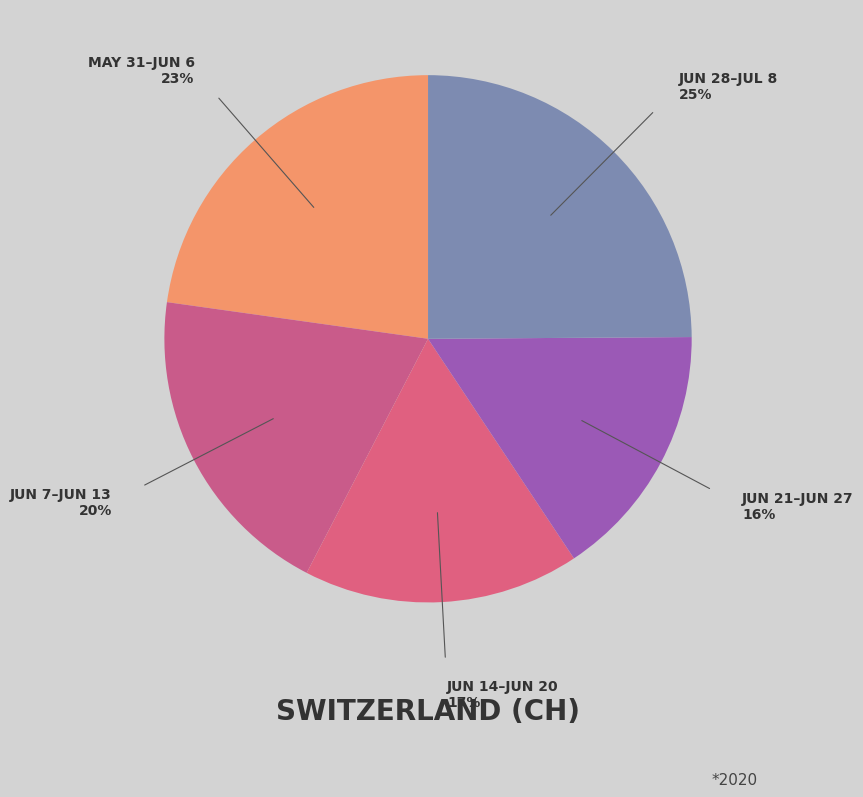

How many slices are in this pie chart?

5